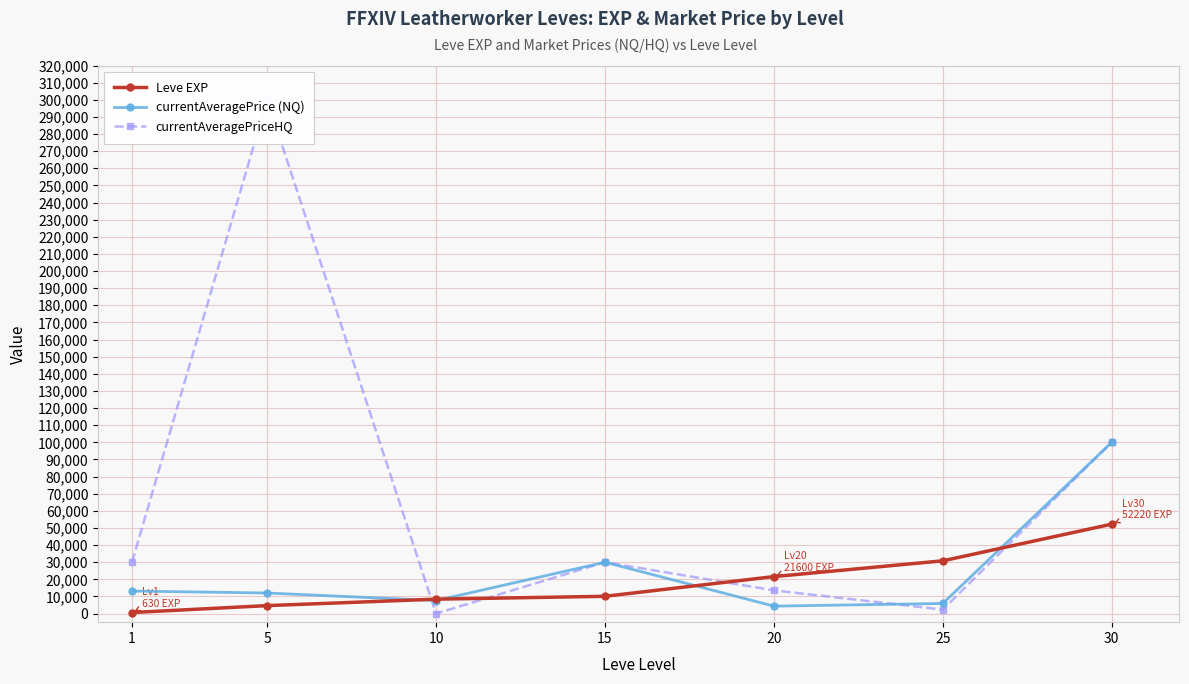

How many intersections are there between Leve EXP and currentAveragePrice (NQ)?

4